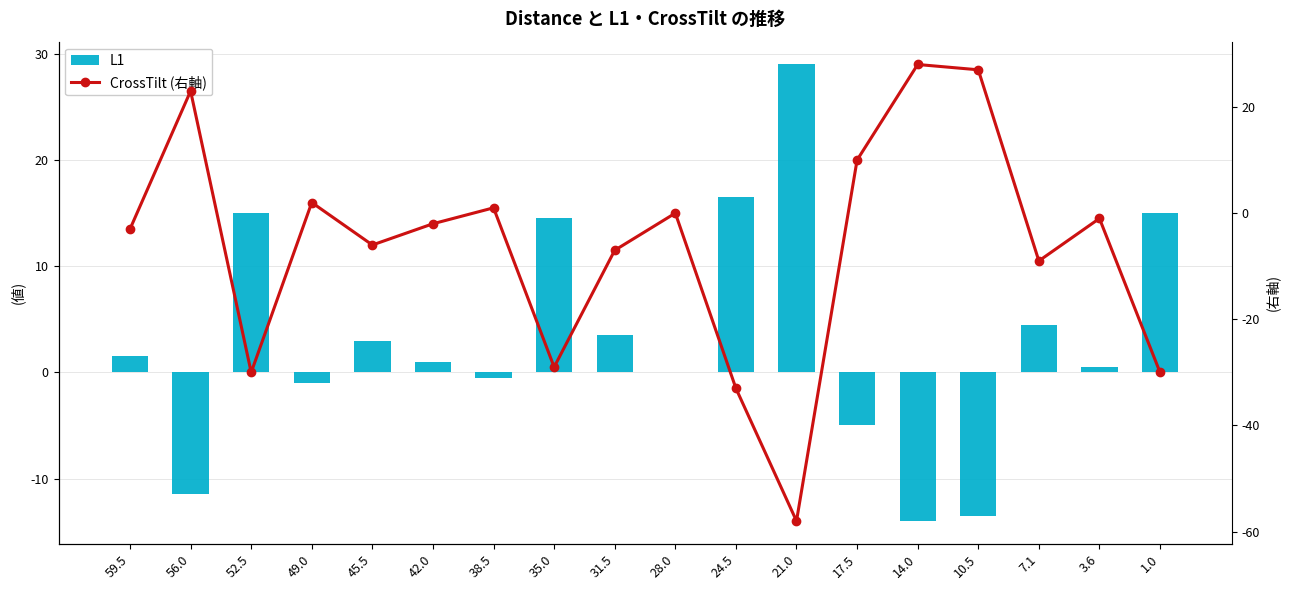

What is the spread (max minus min) of values at 49.0?

3.0